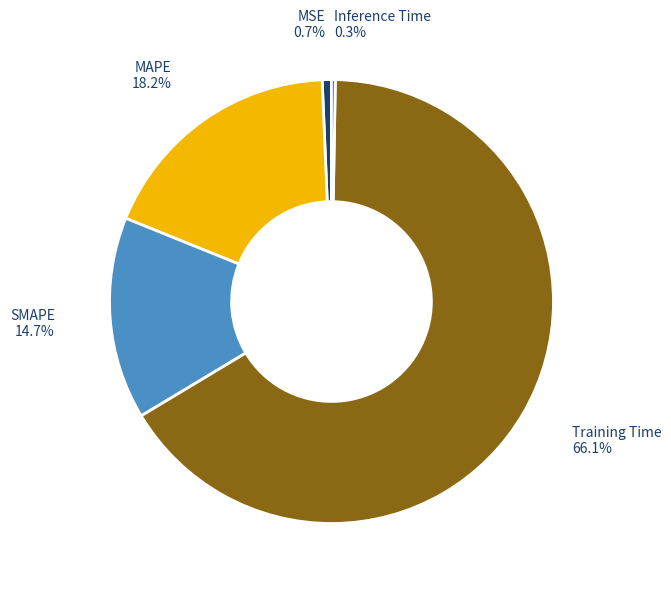

Does any single category account for the majority?

Yes